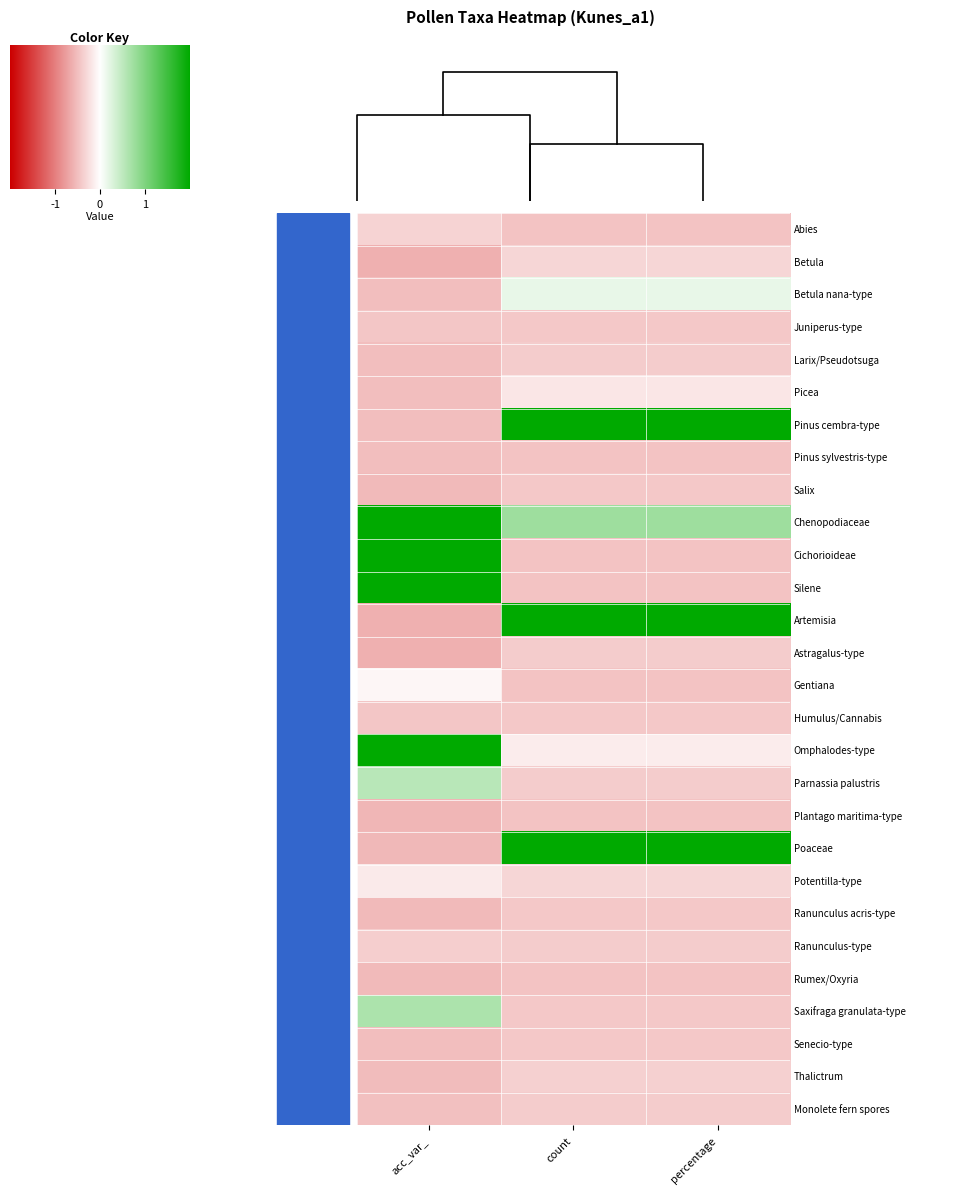

At how many categories does at least one series exceed 0?

3